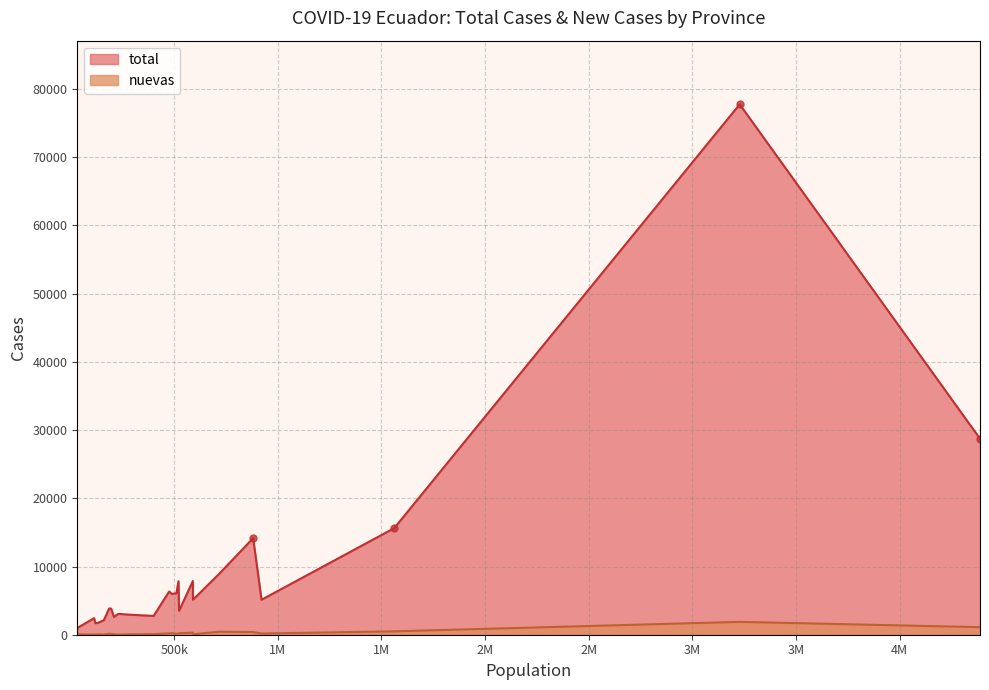

Which series changed the most between Carchi and Guayas?

total